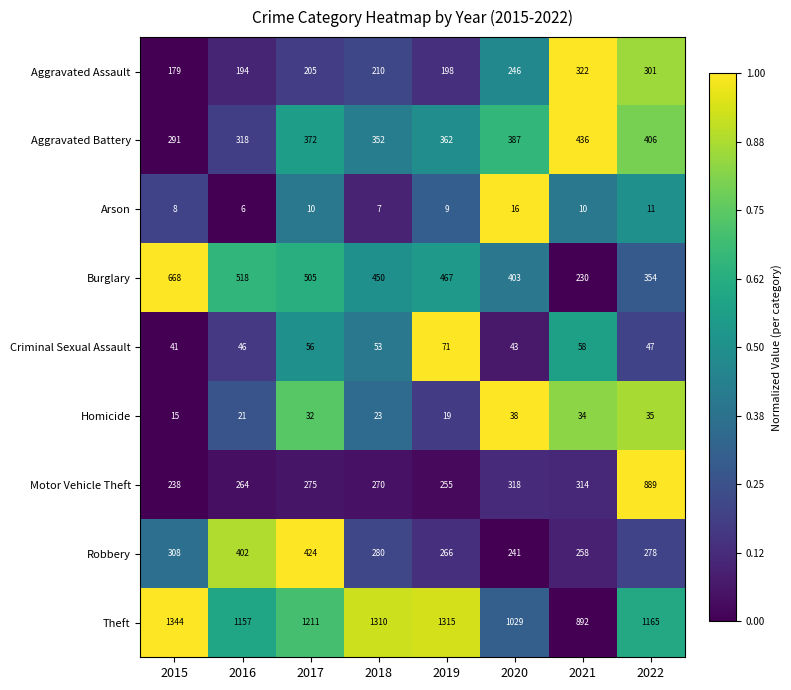

What is the greatest value displayed?

1344